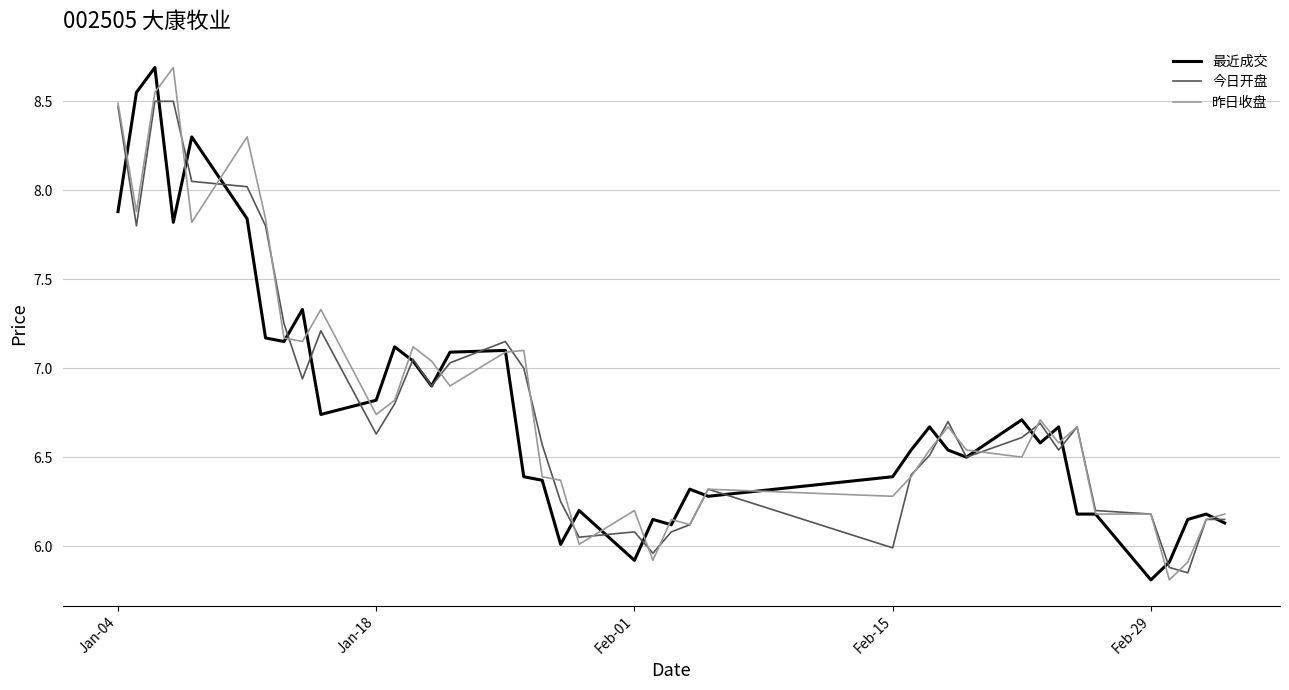

What is the greatest value displayed?

8.7